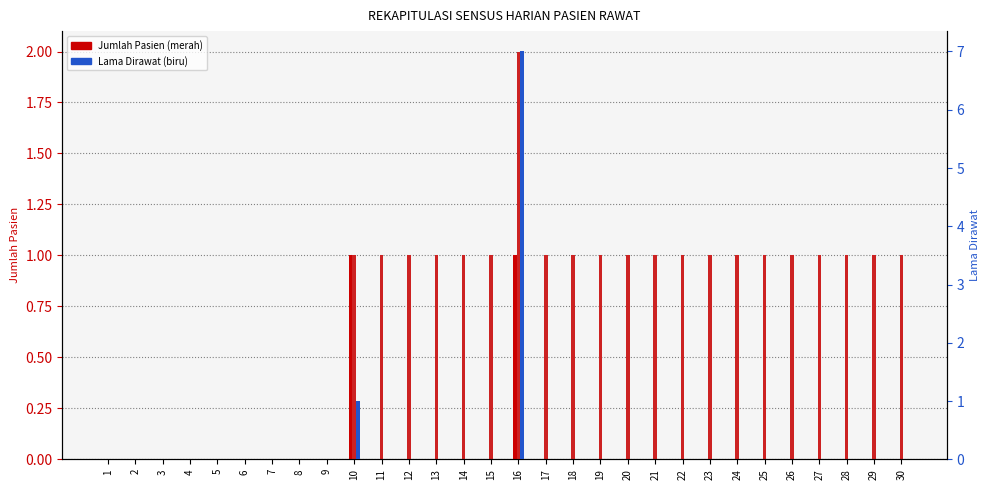

What is the difference between the maximum and minimum values in the Pasien Keluar Hidup series?

1